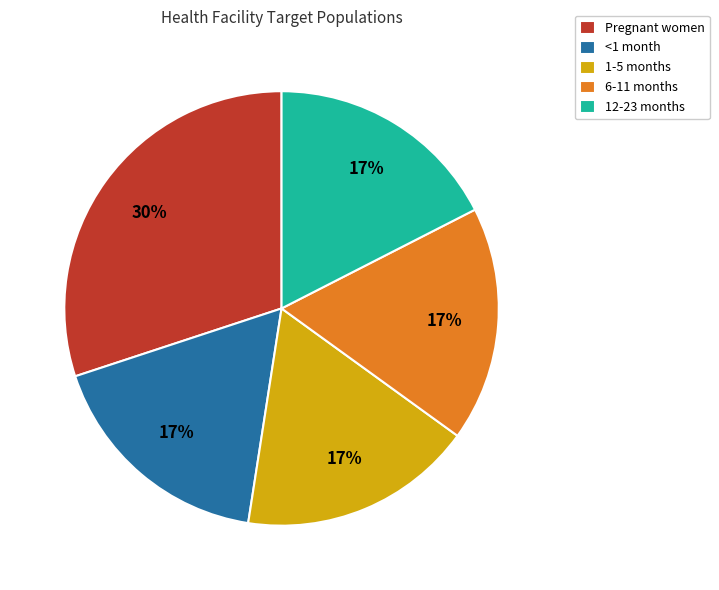

To the nearest percent, what is the difference between the largest and smallest slice percentages?

13%